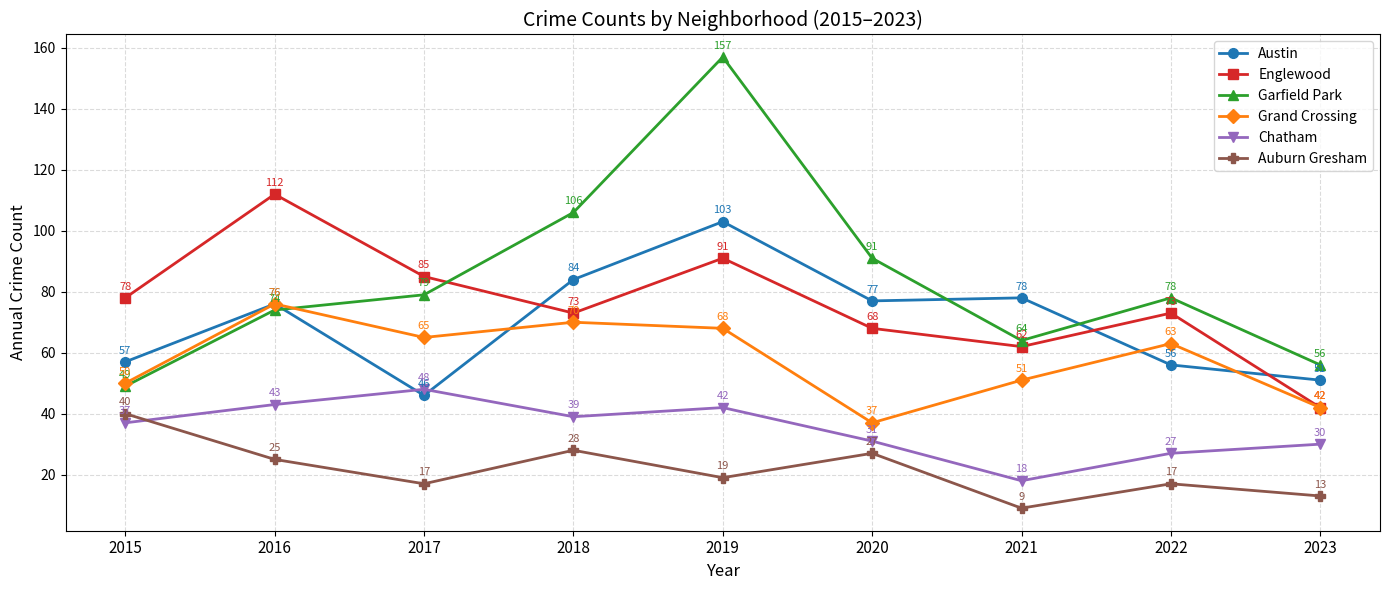

How many times do Chatham and Austin cross each other?

2